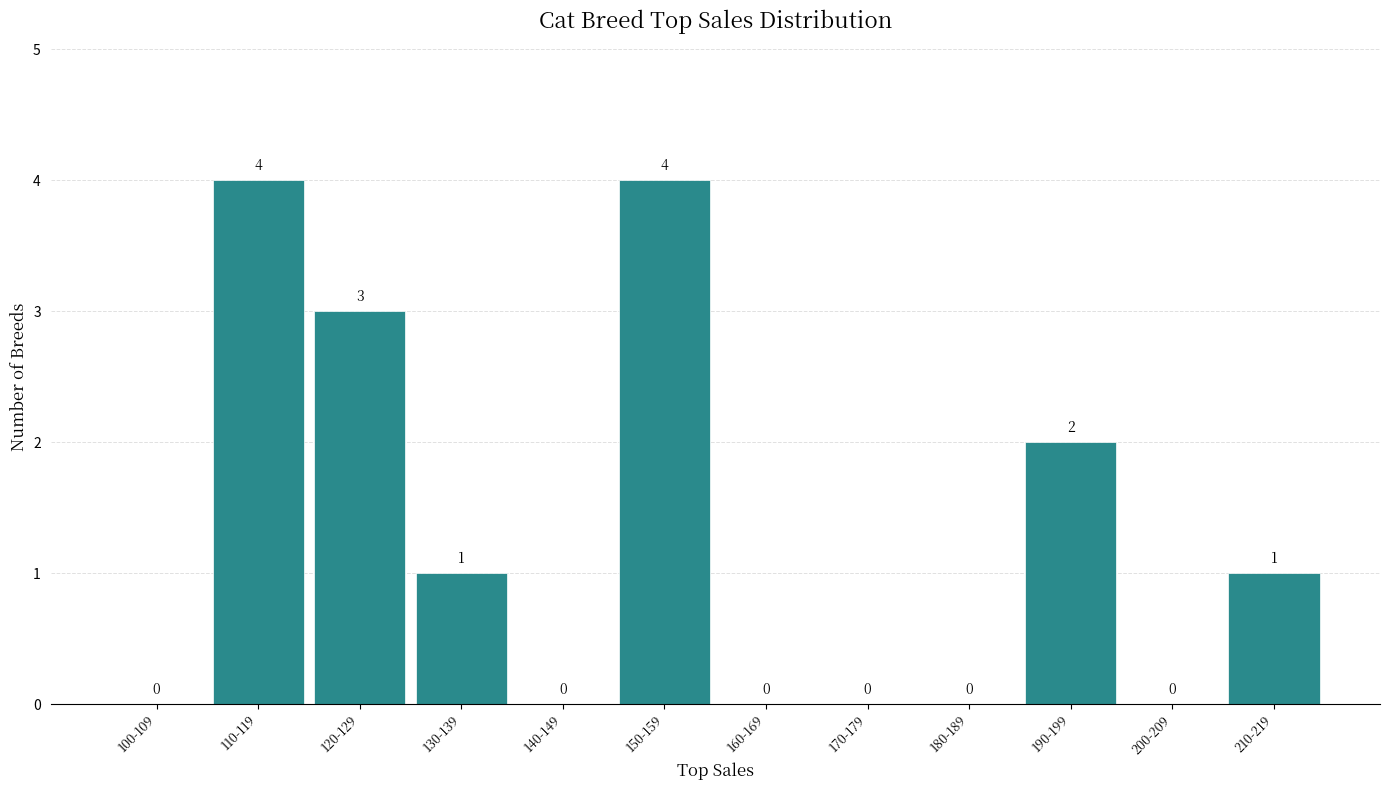

Reading left to right, extract all data points from this chart.

100-109=0	110-119=4	120-129=3	130-139=1	140-149=0	150-159=4	160-169=0	170-179=0	180-189=0	190-199=2	200-209=0	210-219=1